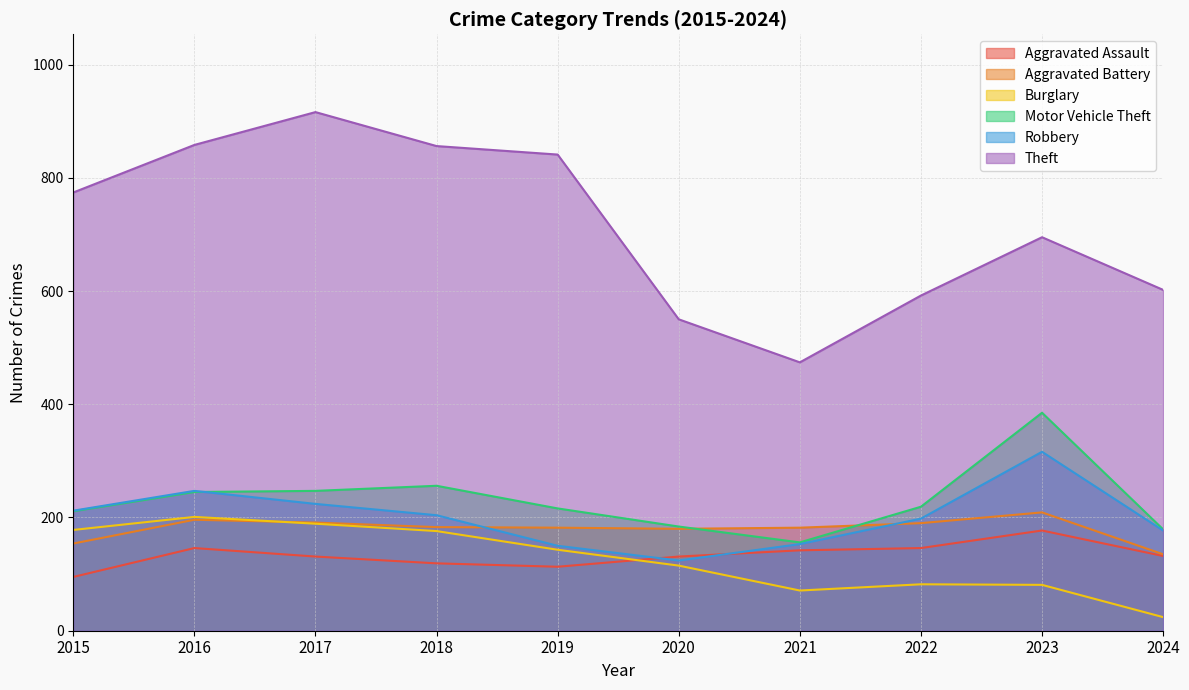

How many lines are shown in the chart?

6